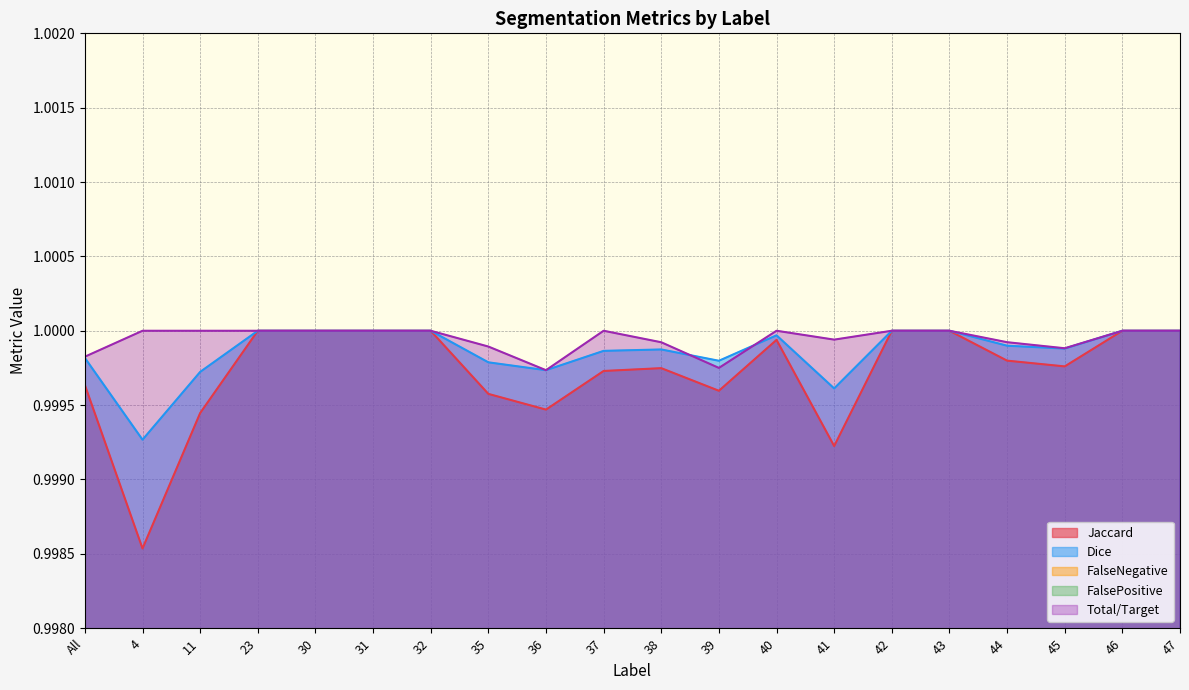

Does the chart have visible grid lines?

Yes